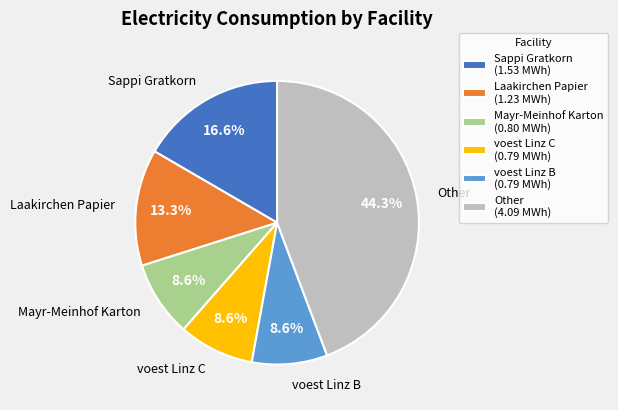

Which has a higher value, Other (4.09 MWh) or Mayr-Meinhof Karton (0.80 MWh)?

Other (4.09 MWh)